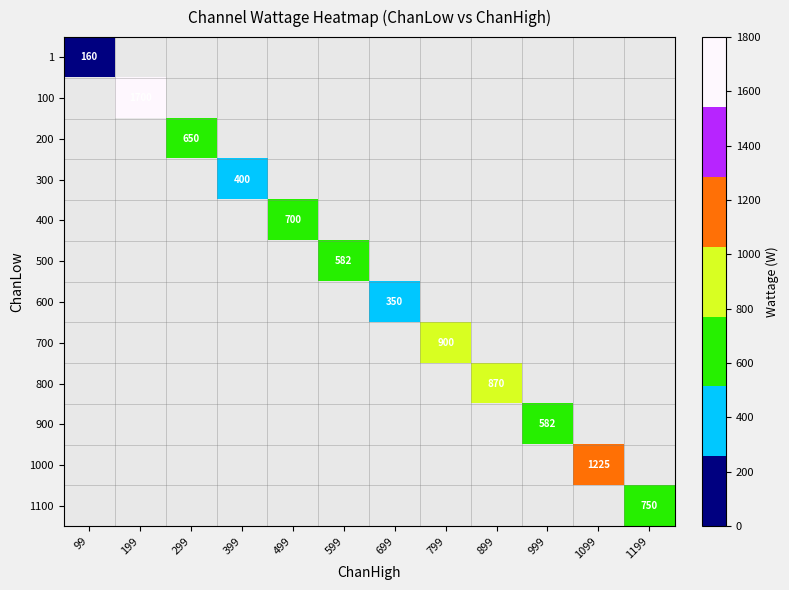

How many positive values does the 900 series have?

1